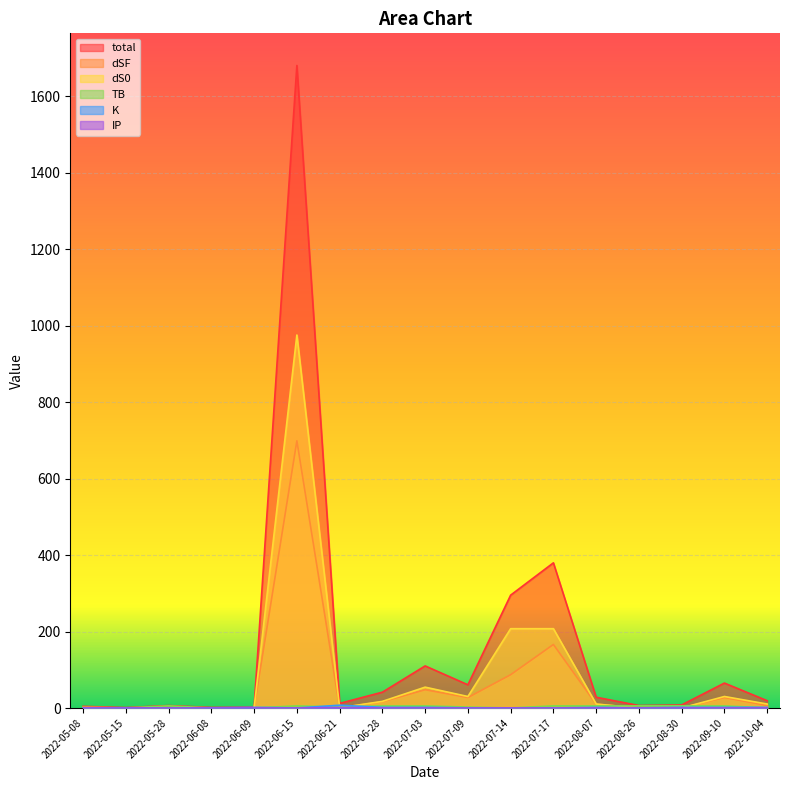

At which category does dSF reach its first local peak?

2022-06-08